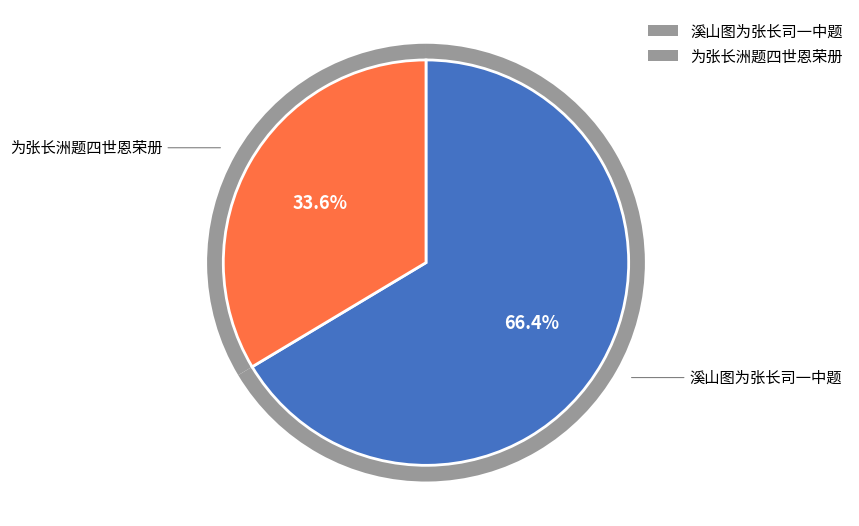

True or false: 溪山图为张长司一中题 accounts for 61% of the total.

False